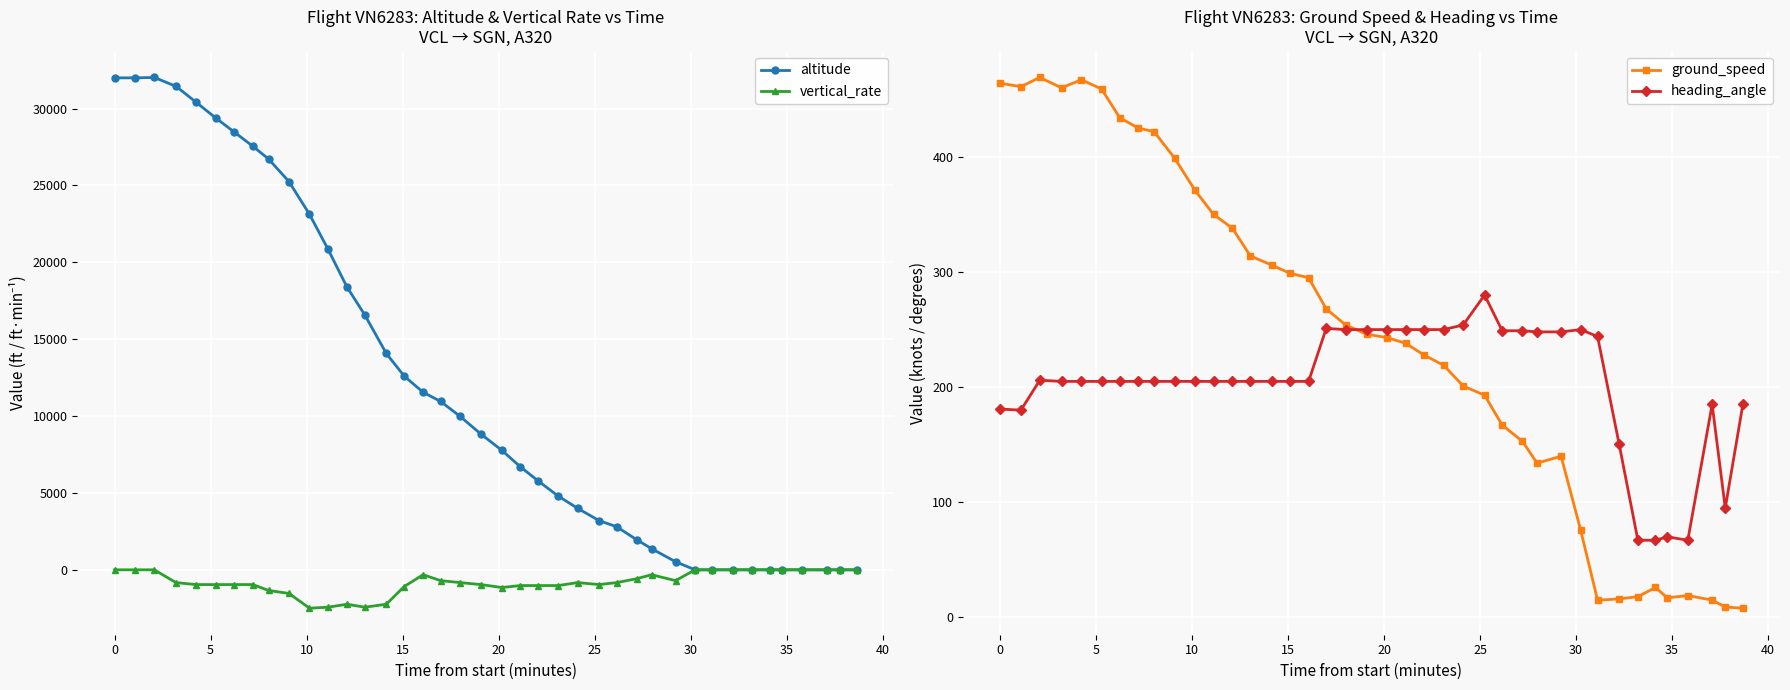

What is the value of the vertical_rate point at the 6th from the left?

-960